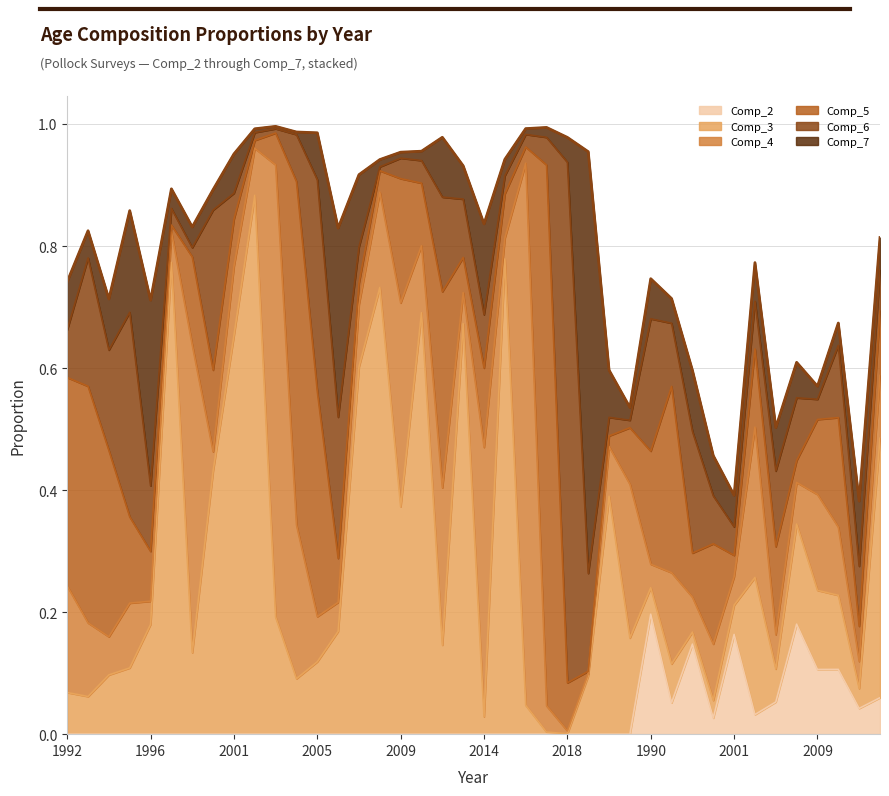

How many intersections are there between Comp_4 and Comp_5?

16